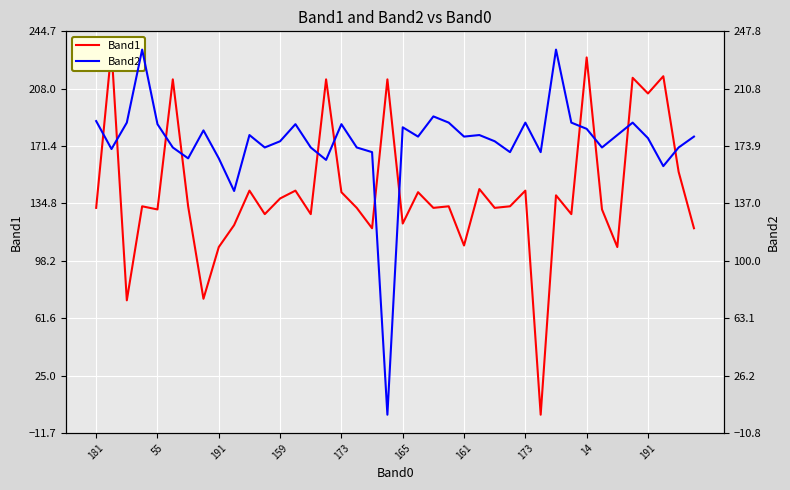

True or false: Band1 has more than 1 points higher than both neighbors.

True